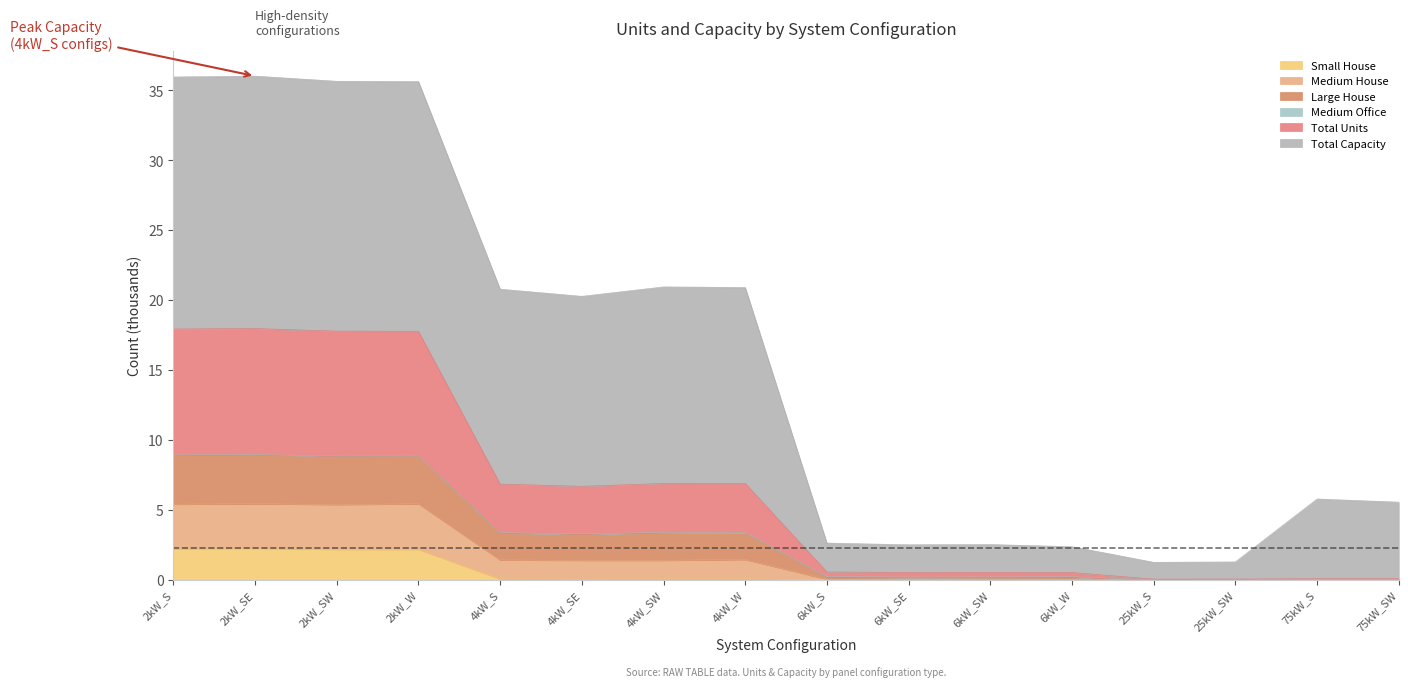

Which has a higher value, 2kW_SW or 25kW_SW?

2kW_SW